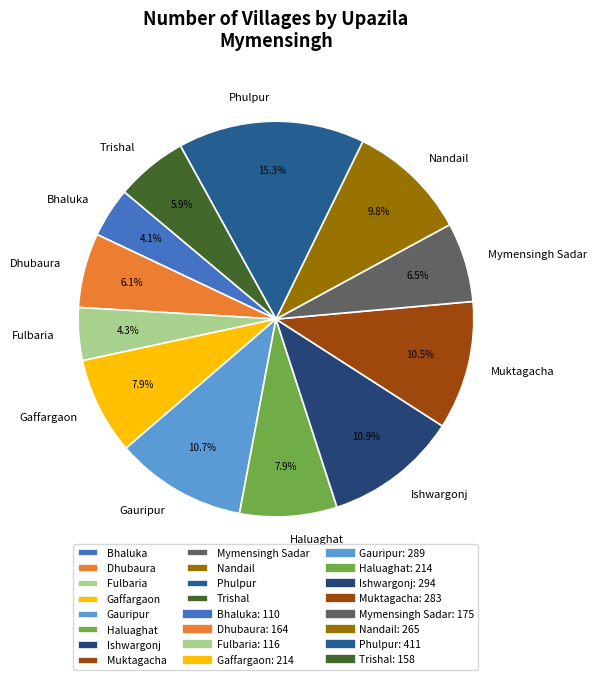

What portion of the pie excludes Haluaghat?

92.1%